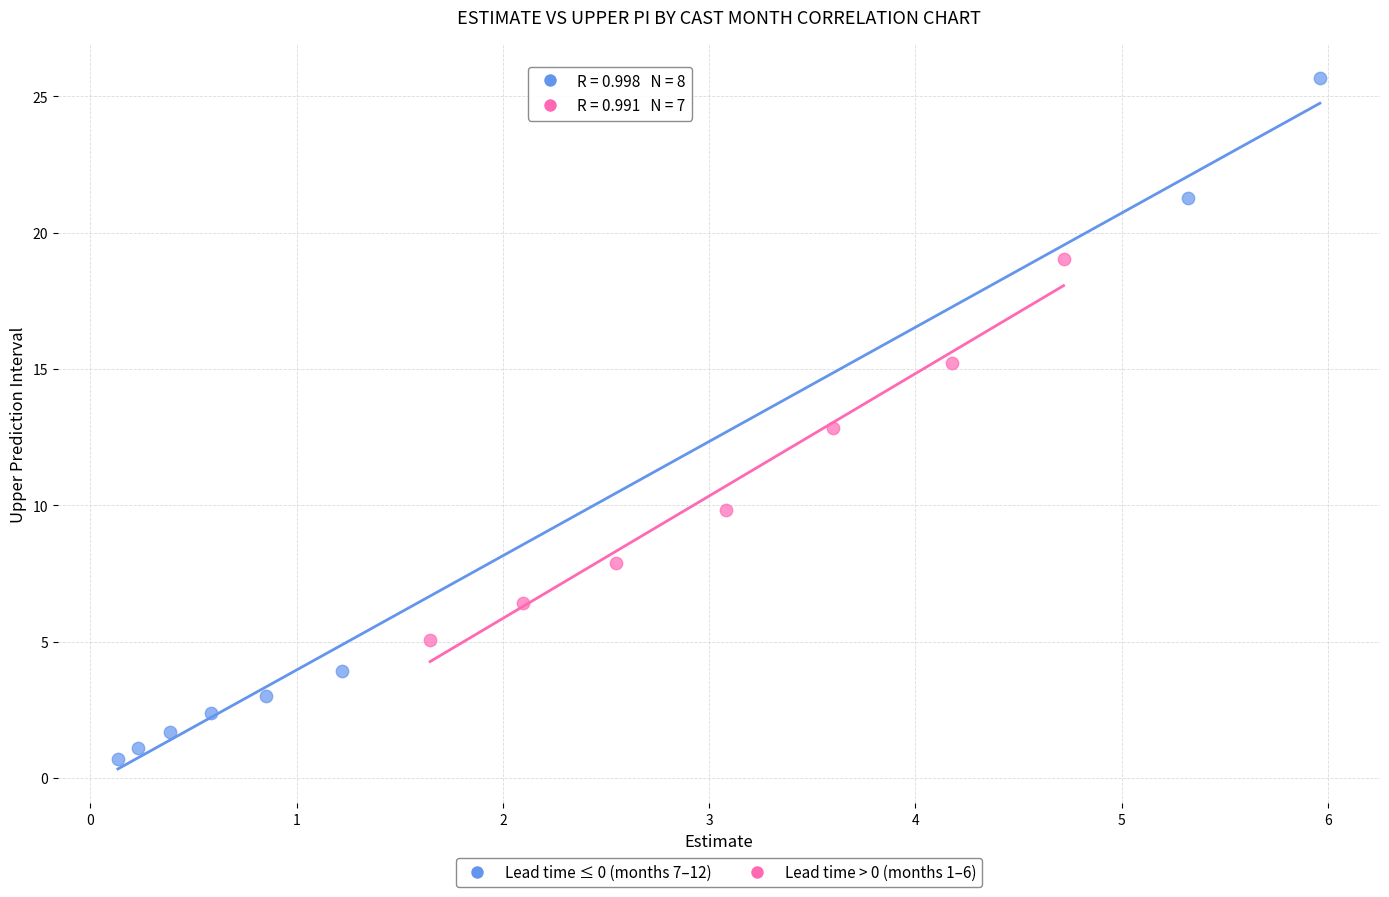

Which series has the widest spread of Y values?

Lead time ≤ 0 (months 7–12)